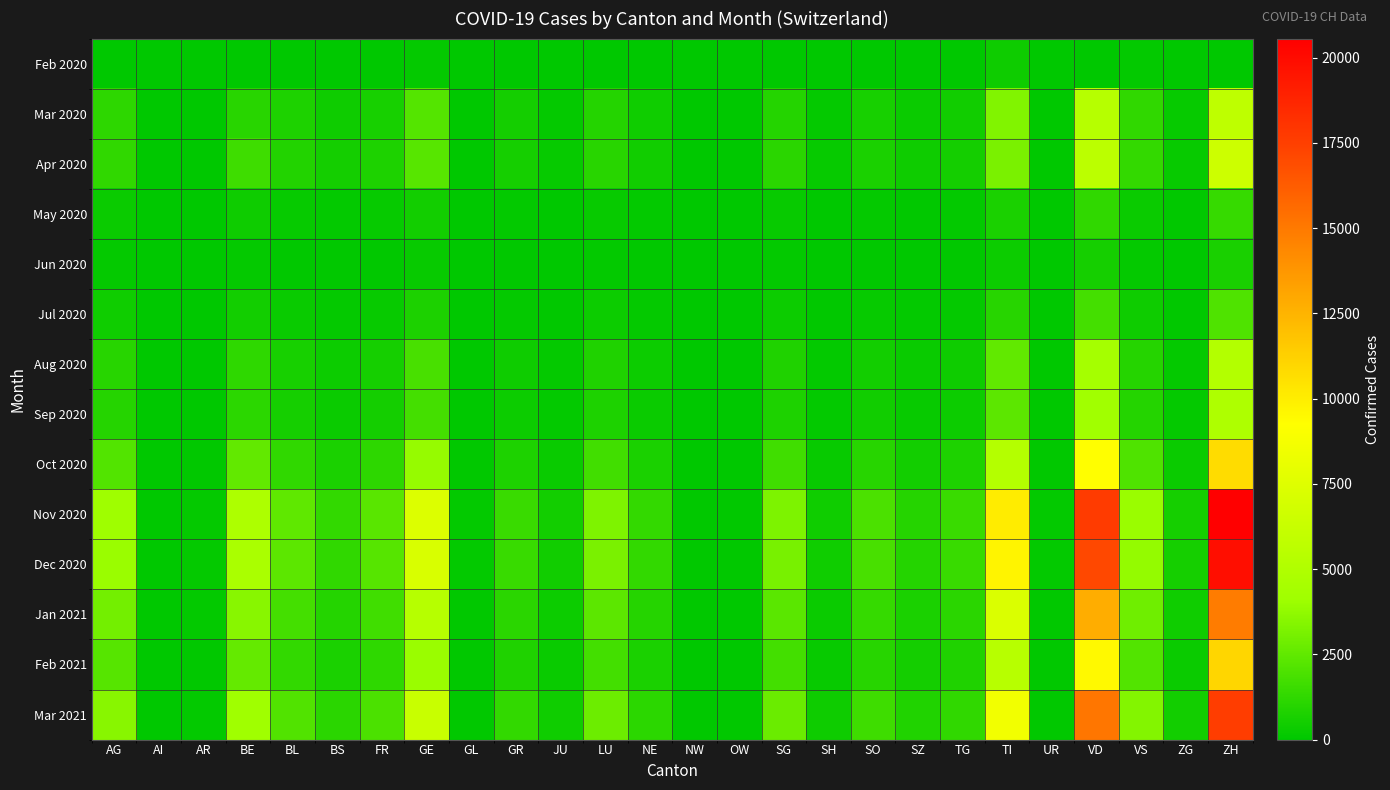

Reading left to right, what are all the values shown in this chart?

Feb 2020: AG=0	AI=0	AR=0	BE=0	BL=0	BS=0	FR=0	GE=153	GL=0	GR=0	JU=0	LU=0	NE=0	NW=0	OW=0	SG=0	SH=0	SO=0	SZ=0	TG=0	TI=396	UR=0	VD=0	VS=116	ZG=0	ZH=0
Mar 2020: AG=1176	AI=0	AR=0	BE=1061	BL=788	BS=373	FR=613	GE=2205	GL=27	GR=531	JU=145	LU=924	NE=425	NW=22	OW=16	SG=942	SH=143	SO=613	SZ=312	TG=456	TI=3338	UR=29	VD=5376	VS=1261	ZG=185	ZH=5765
Apr 2020: AG=1272	AI=6	AR=38	BE=1619	BL=887	BS=539	FR=779	GE=2261	GL=30	GR=582	JU=174	LU=1069	NE=471	NW=22	OW=19	SG=1090	SH=167	SO=699	SZ=374	TG=546	TI=3145	UR=30	VD=5614	VS=1357	ZG=208	ZH=6512
May 2020: AG=293	AI=1	AR=8	BE=376	BL=188	BS=96	FR=174	GE=518	GL=6	GR=110	JU=39	LU=238	NE=97	NW=4	OW=3	SG=237	SH=31	SO=142	SZ=75	TG=110	TI=700	UR=6	VD=1266	VS=289	ZG=43	ZH=1444
Jun 2020: AG=129	AI=0	AR=4	BE=155	BL=79	BS=44	FR=74	GE=239	GL=3	GR=48	JU=16	LU=106	NE=43	NW=2	OW=1	SG=104	SH=14	SO=62	SZ=32	TG=48	TI=323	UR=3	VD=571	VS=129	ZG=19	ZH=664
Jul 2020: AG=412	AI=1	AR=13	BE=487	BL=247	BS=132	FR=232	GE=745	GL=9	GR=152	JU=50	LU=330	NE=135	NW=7	OW=5	SG=324	SH=44	SO=194	SZ=100	TG=151	TI=1009	UR=9	VD=1775	VS=401	ZG=59	ZH=2066
Aug 2020: AG=1037	AI=3	AR=32	BE=1218	BL=618	BS=329	FR=578	GE=1863	GL=22	GR=380	JU=124	LU=824	NE=337	NW=17	OW=12	SG=810	SH=110	SO=484	SZ=249	TG=377	TI=2524	UR=23	VD=4438	VS=1001	ZG=148	ZH=5165
Sep 2020: AG=984	AI=3	AR=31	BE=1156	BL=586	BS=312	FR=549	GE=1768	GL=21	GR=361	JU=118	LU=781	NE=320	NW=16	OW=11	SG=768	SH=104	SO=460	SZ=236	TG=358	TI=2395	UR=22	VD=4212	VS=950	ZG=140	ZH=4900
Oct 2020: AG=2156	AI=6	AR=68	BE=2535	BL=1285	BS=684	FR=1204	GE=3879	GL=46	GR=792	JU=258	LU=1714	NE=701	NW=35	OW=25	SG=1686	SH=229	SO=1008	SZ=518	TG=785	TI=5253	UR=48	VD=9239	VS=2084	ZG=307	ZH=10744
Nov 2020: AG=4126	AI=12	AR=130	BE=4850	BL=2458	BS=1308	FR=2303	GE=7424	GL=88	GR=1516	JU=494	LU=3280	NE=1341	NW=67	OW=48	SG=3227	SH=438	SO=1930	SZ=992	TG=1503	TI=10053	UR=92	VD=17682	VS=3988	ZG=588	ZH=20563
Dec 2020: AG=3982	AI=11	AR=125	BE=4680	BL=2373	BS=1262	FR=2223	GE=7165	GL=85	GR=1464	JU=477	LU=3165	NE=1294	NW=65	OW=46	SG=3115	SH=423	SO=1863	SZ=958	TG=1451	TI=9702	UR=89	VD=17075	VS=3851	ZG=568	ZH=19861
Jan 2021: AG=2987	AI=8	AR=94	BE=3511	BL=1779	BS=947	FR=1667	GE=5374	GL=64	GR=1098	JU=358	LU=2374	NE=970	NW=49	OW=34	SG=2337	SH=317	SO=1397	SZ=718	TG=1088	TI=7278	UR=67	VD=12805	VS=2889	ZG=426	ZH=14899
Feb 2021: AG=2214	AI=6	AR=70	BE=2602	BL=1319	BS=702	FR=1235	GE=3984	GL=47	GR=814	JU=265	LU=1759	NE=719	NW=36	OW=26	SG=1733	SH=235	SO=1035	SZ=532	TG=806	TI=5394	UR=49	VD=9495	VS=2142	ZG=316	ZH=11043
Mar 2021: AG=3521	AI=10	AR=111	BE=4138	BL=2097	BS=1116	FR=1965	GE=6336	GL=75	GR=1294	JU=422	LU=2797	NE=1143	NW=57	OW=41	SG=2756	SH=374	SO=1646	SZ=846	TG=1282	TI=8578	UR=79	VD=15101	VS=3407	ZG=502	ZH=17565